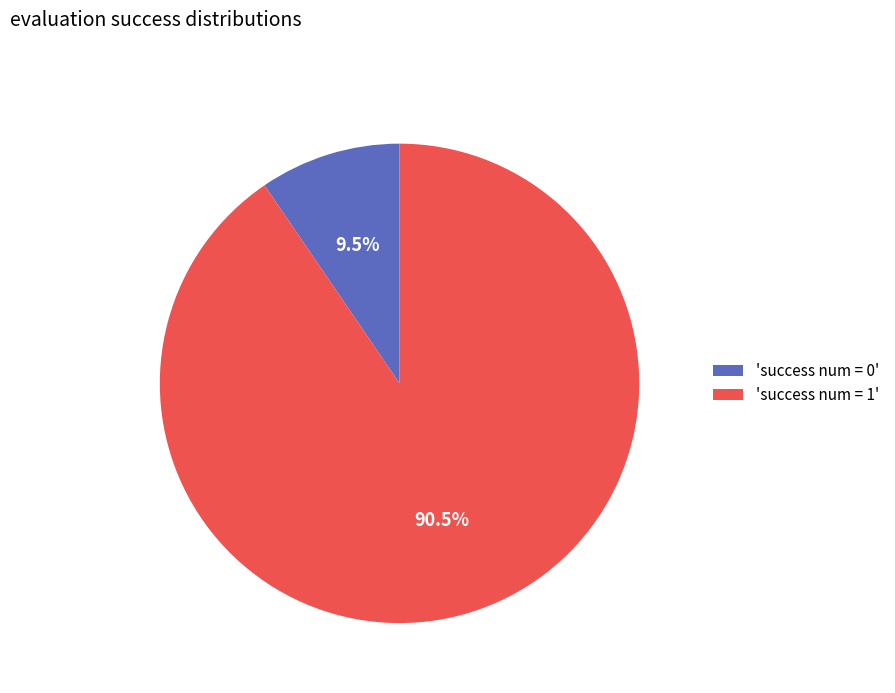

Which slice represents more than half of the pie?

'success num = 1'